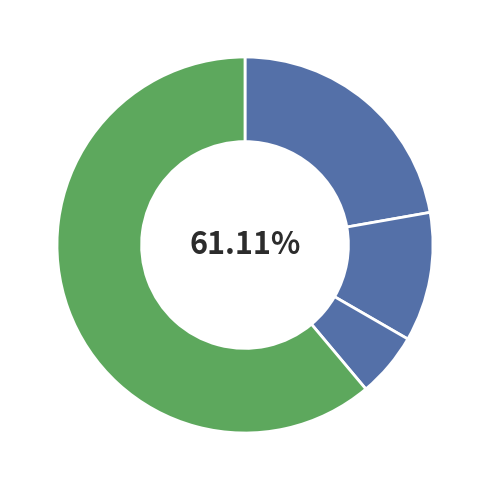

How many segments does this pie chart have?

4